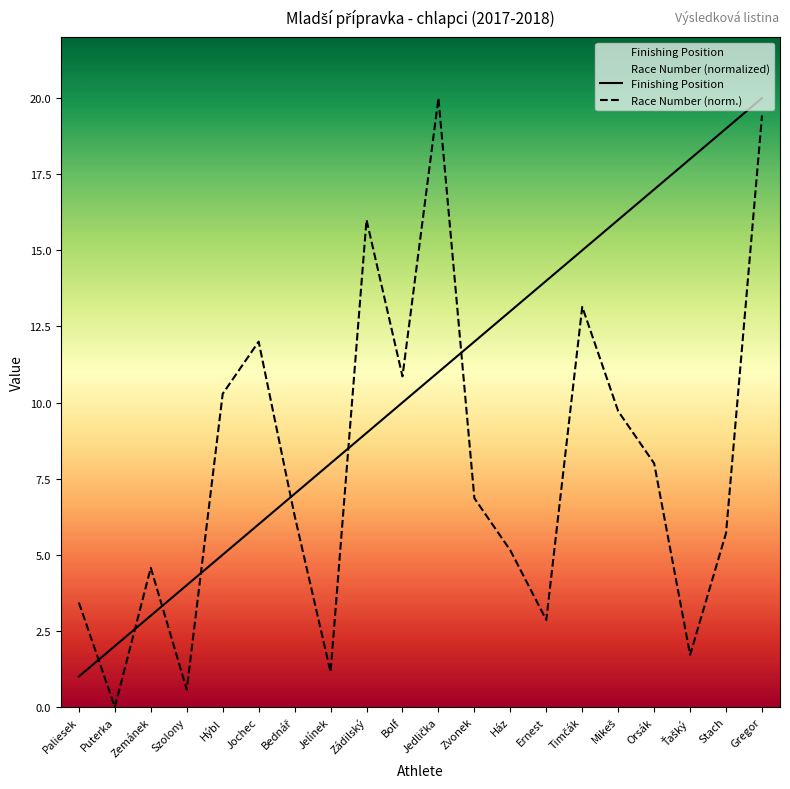

Is the value of Finishing Position at Zemánek greater than the value of Race Number at Paliesek?

No